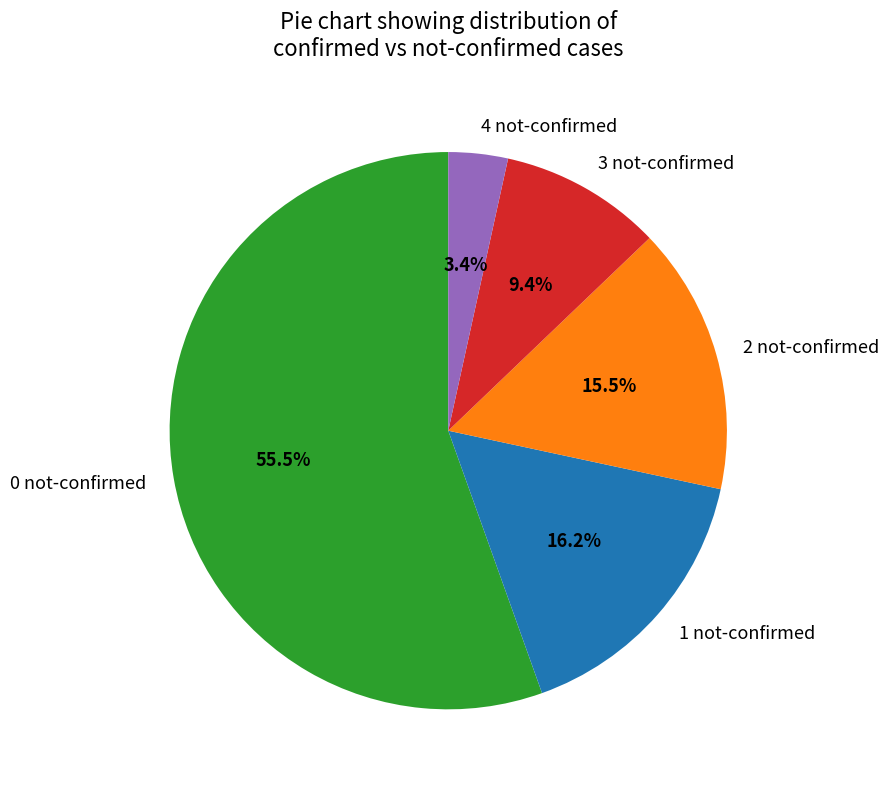

Which has a higher value, 1 not-confirmed or 0 not-confirmed?

0 not-confirmed